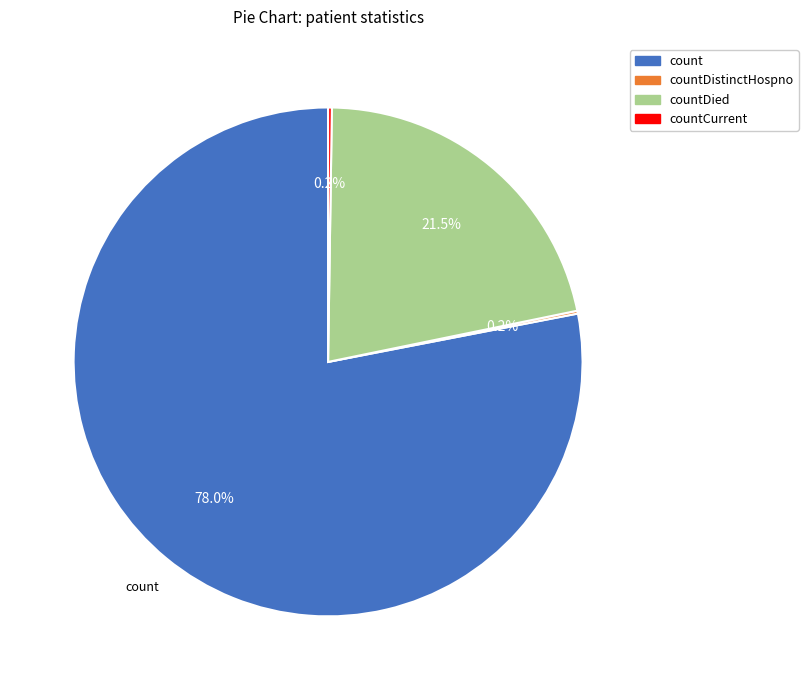

Is there a majority slice in this chart?

Yes